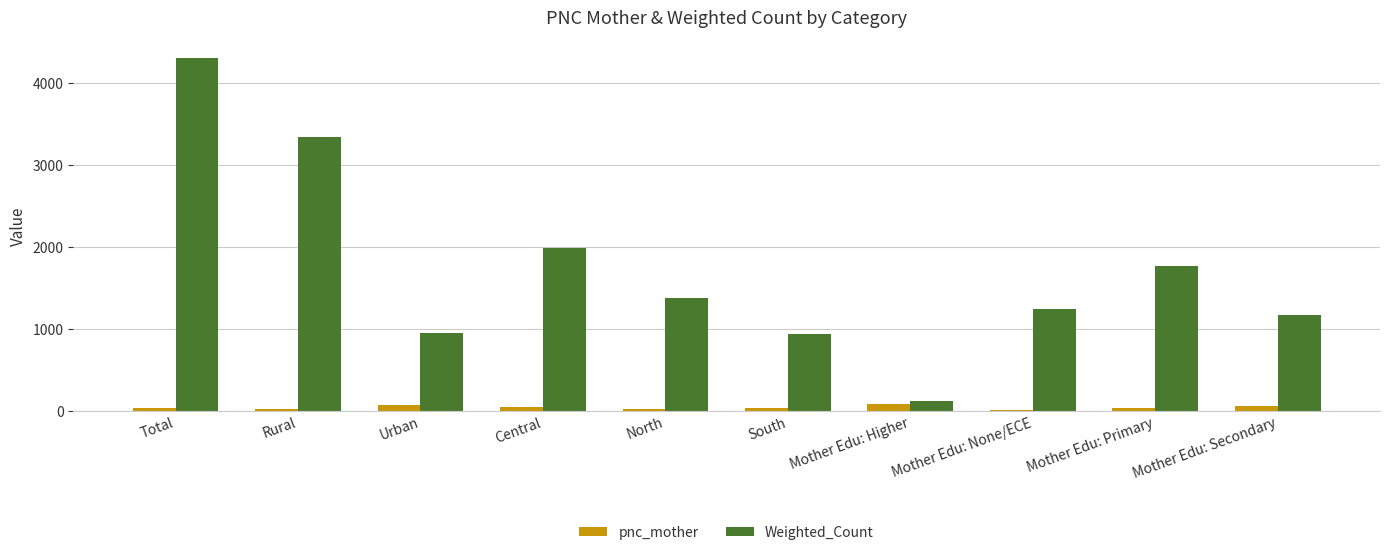

Rank the series by their maximum value, from lowest to highest.

pnc_mother, Weighted_Count